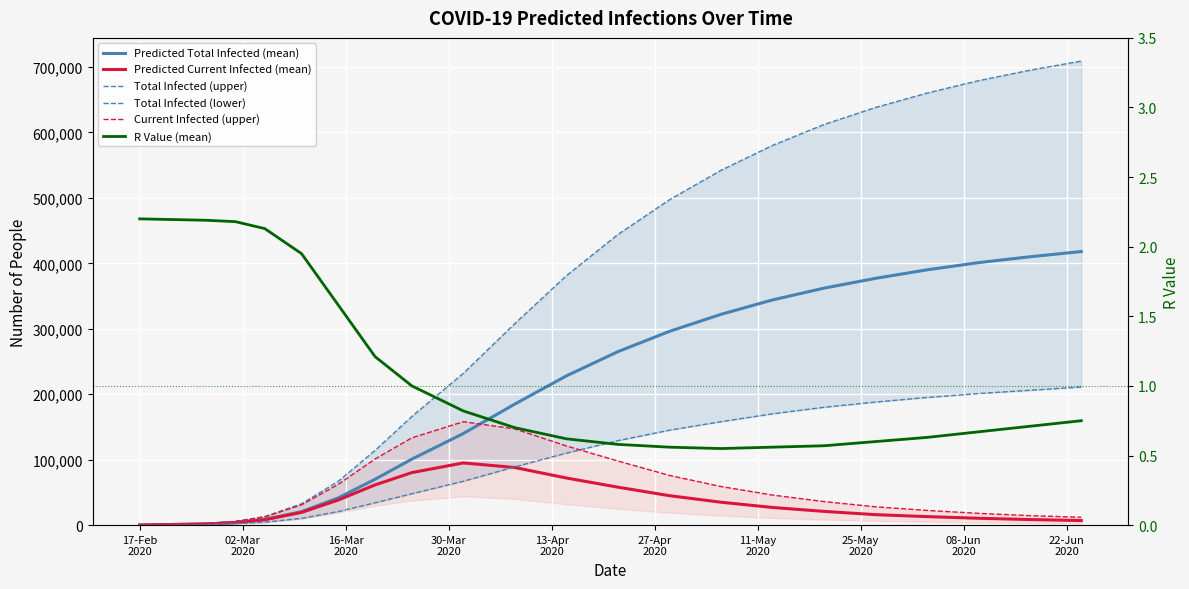

How many lines are shown in the chart?

6